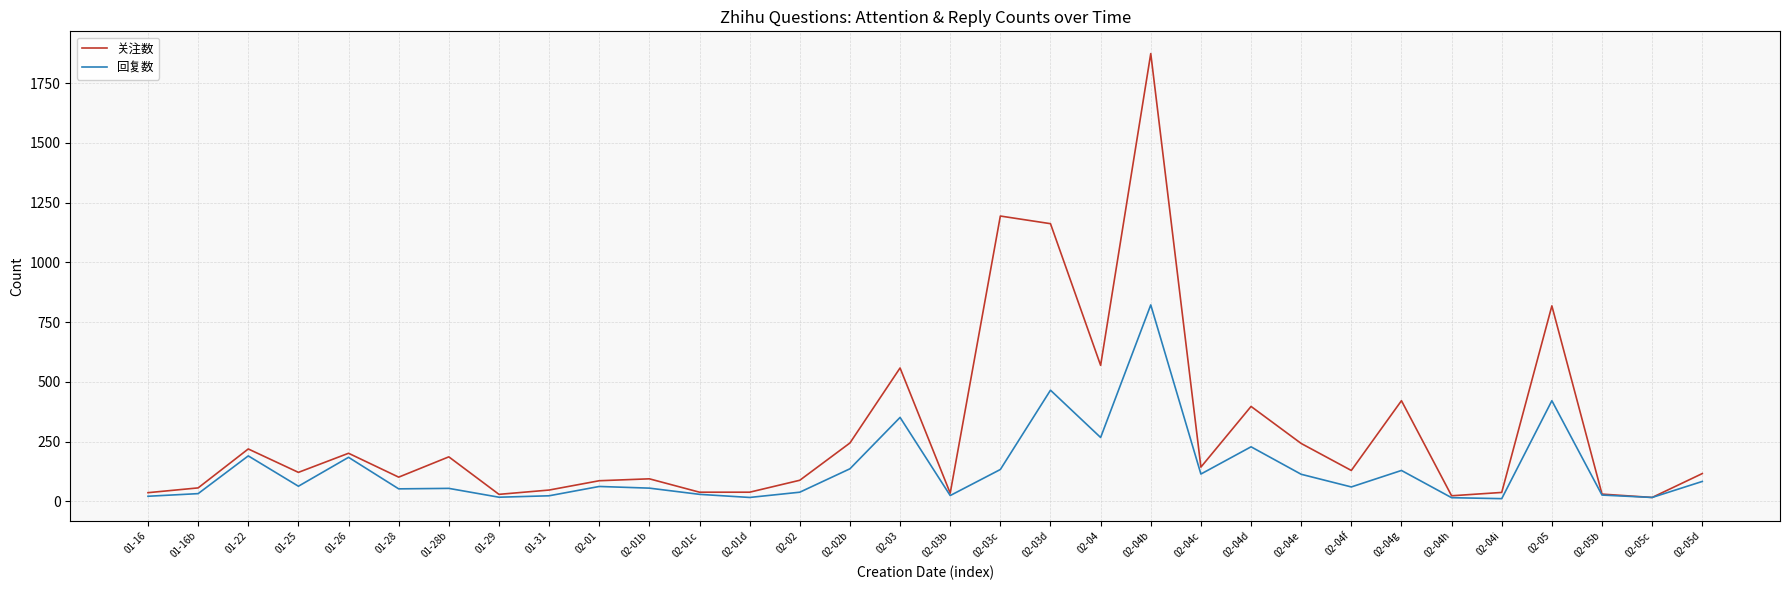

What is the greatest value displayed?

1874